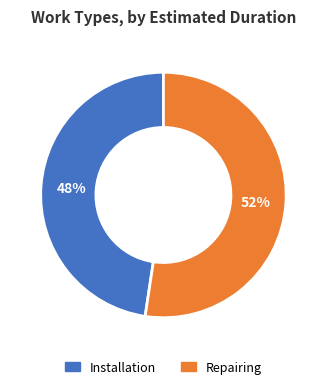

To the nearest percent, what is the average slice percentage?

50%